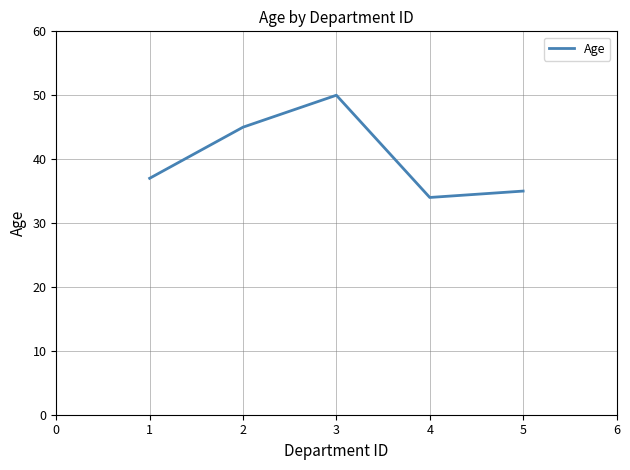

How many lines are shown in the chart?

1